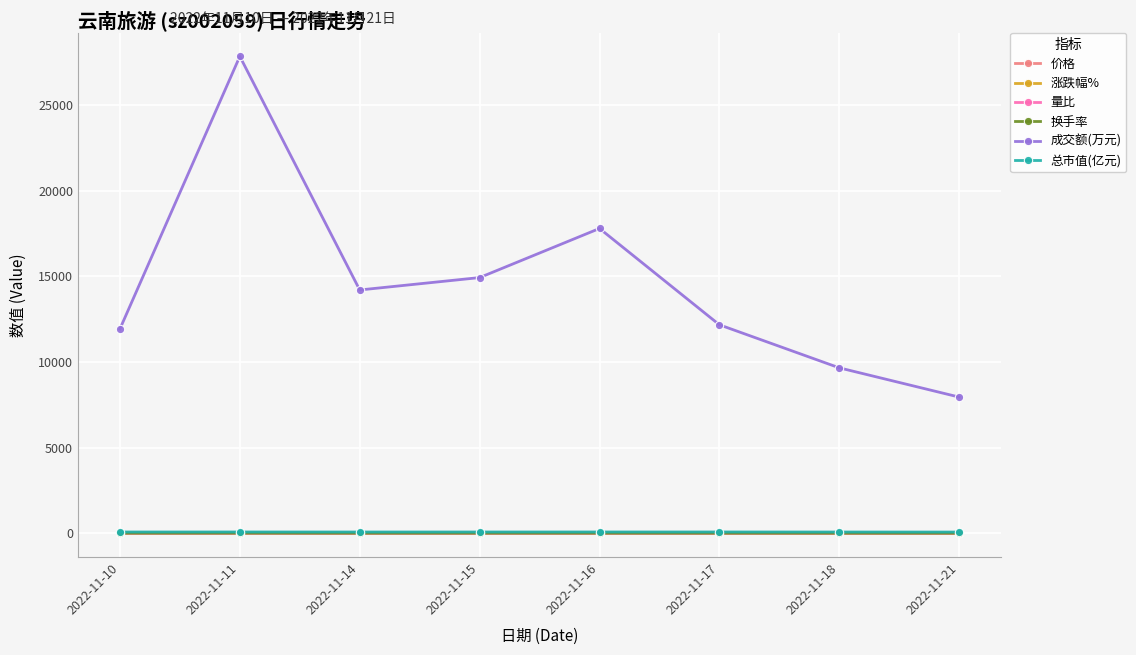

The value of 总市值(亿元) at 2022-11-16 is 68.8. True or false?

True